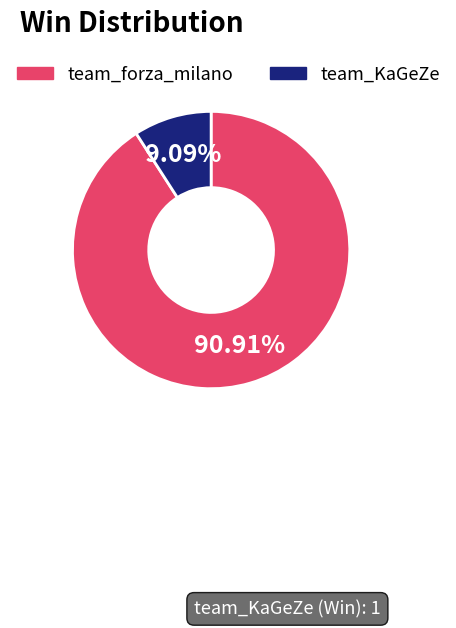

Rank the categories by value from lowest to highest.

team_KaGeZe, team_forza_milano